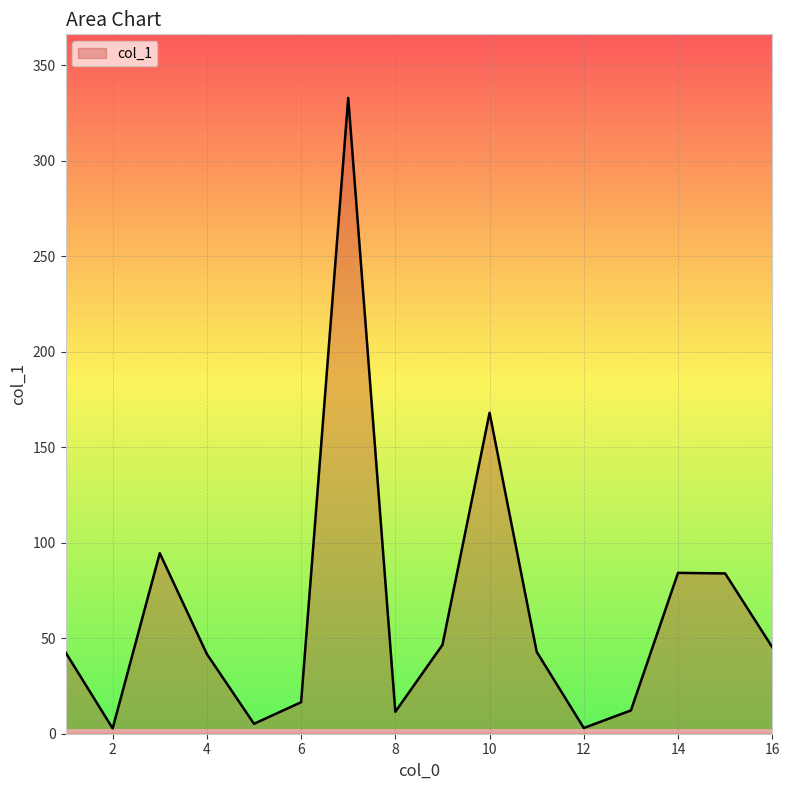

What is the maximum value shown in the chart?

332.8